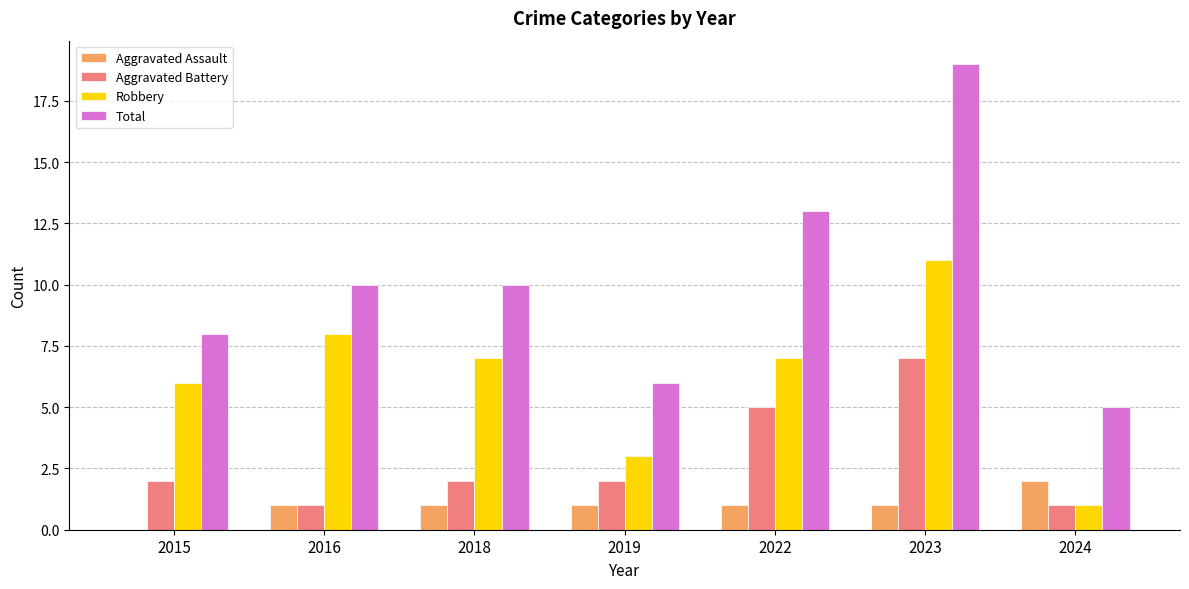

Which category has the highest value in the Robbery series?

2023